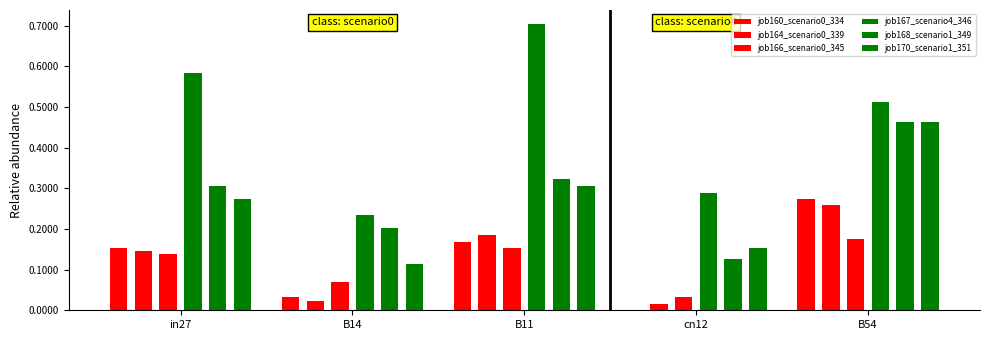

What is the approximate value of job168_scenario1_349 at B14?

0.2